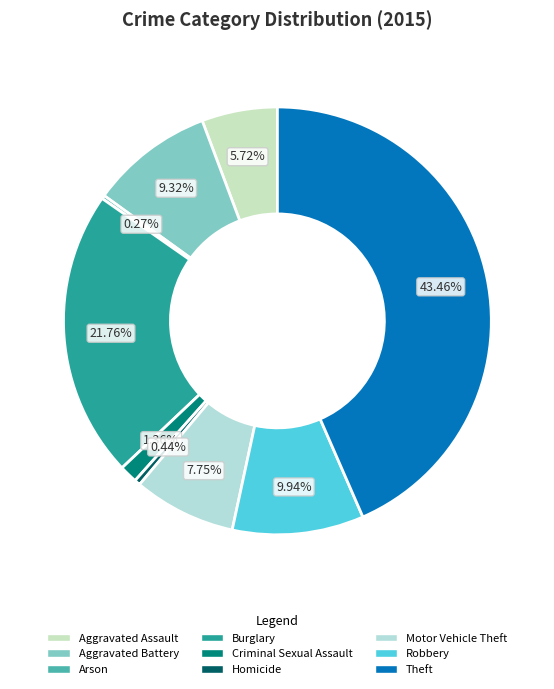

Which category has the biggest portion of the pie?

Theft